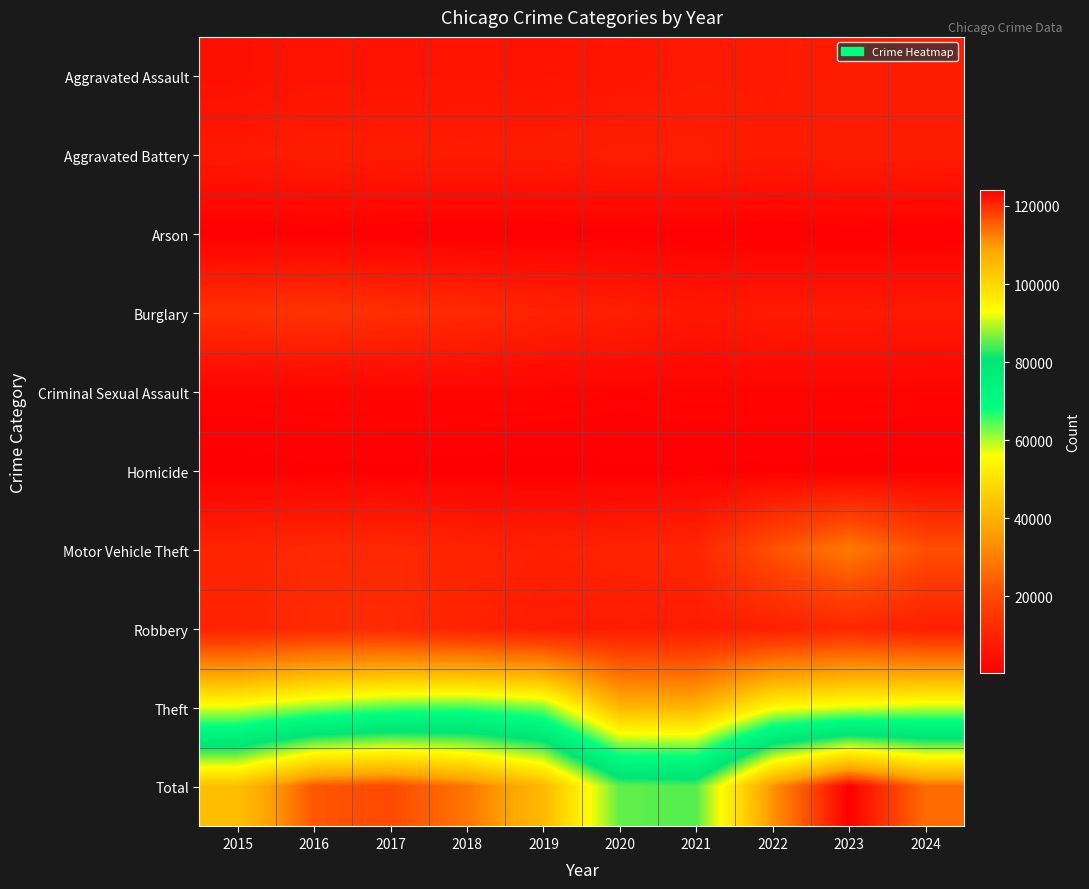

Which series has the largest total across all categories?

Total